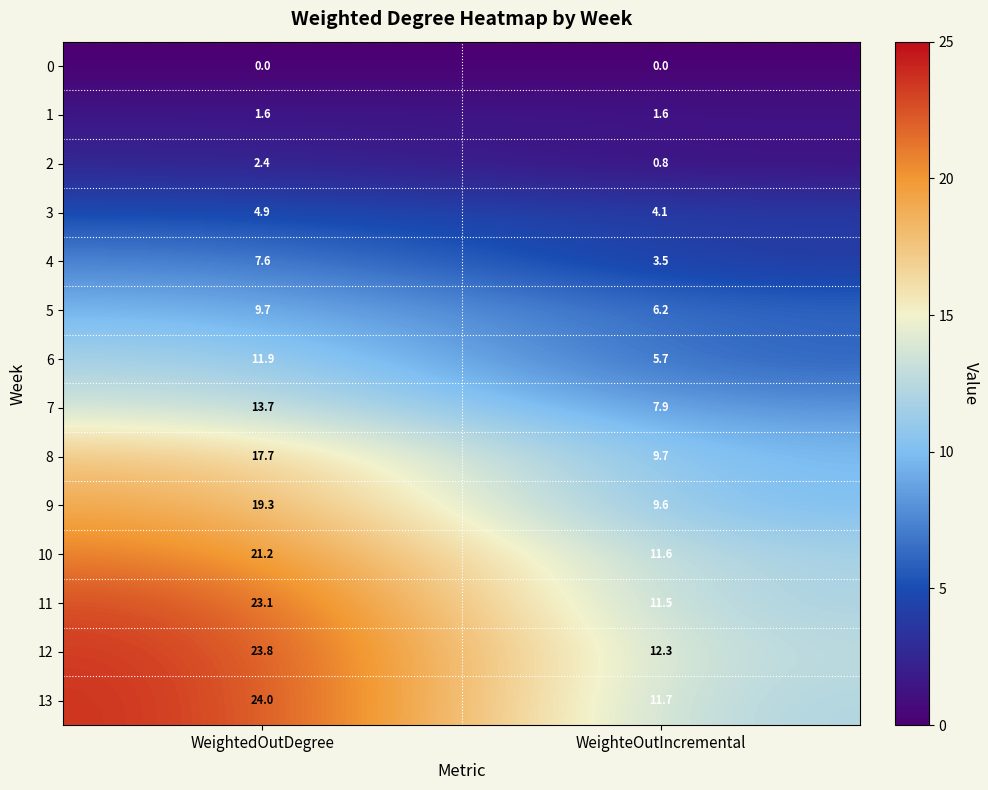

What is the sum of all 4 values?

11.1